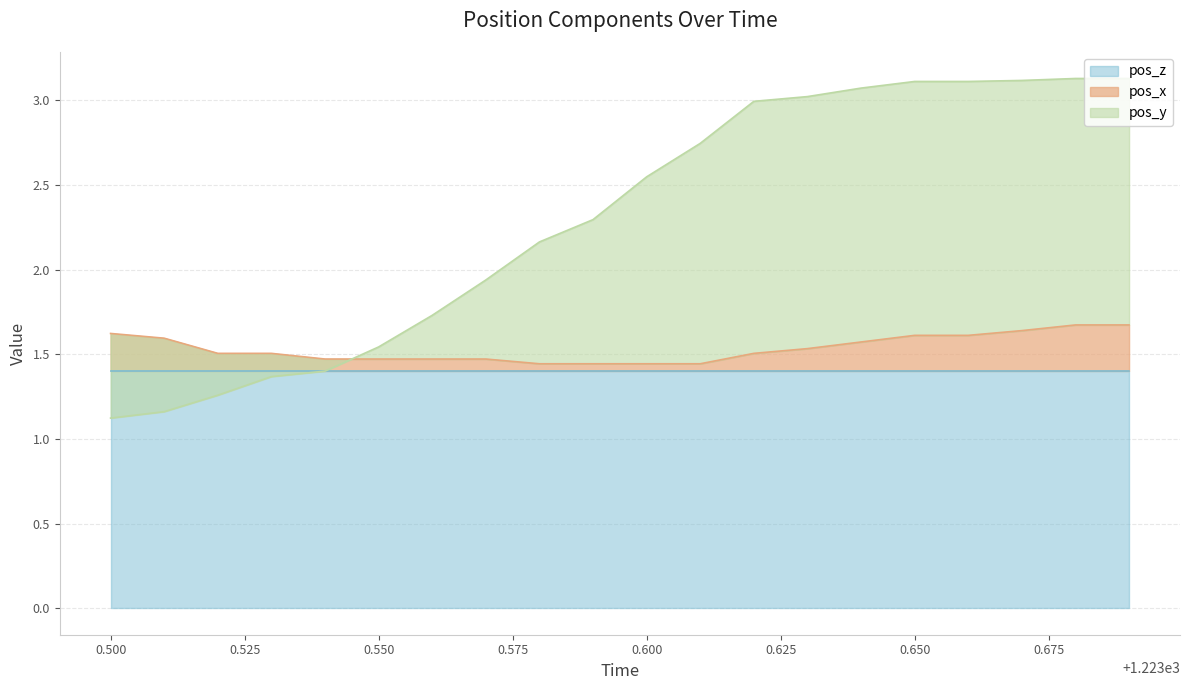

The value of pos_x at 0.650 is 0.4. True or false?

False